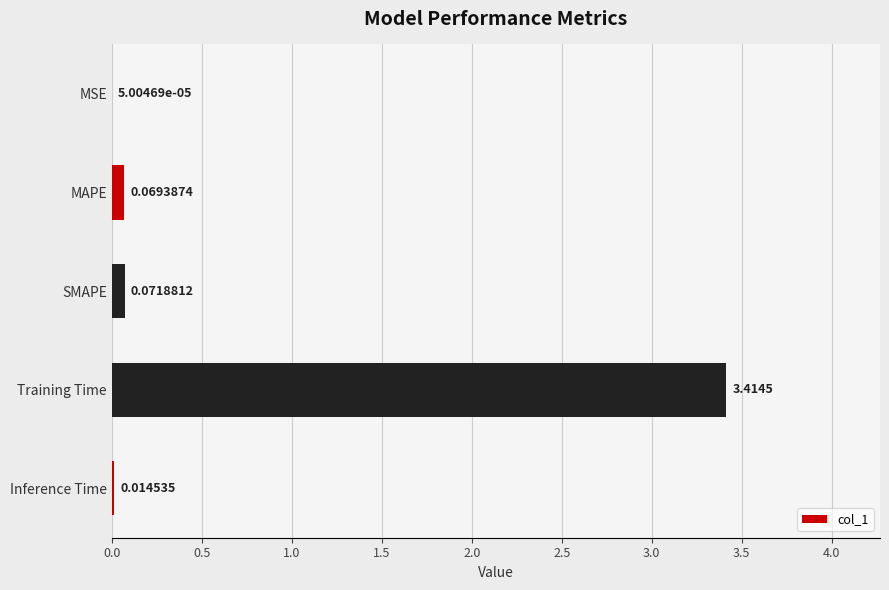

What is the change in value from MSE to SMAPE?

+0.1